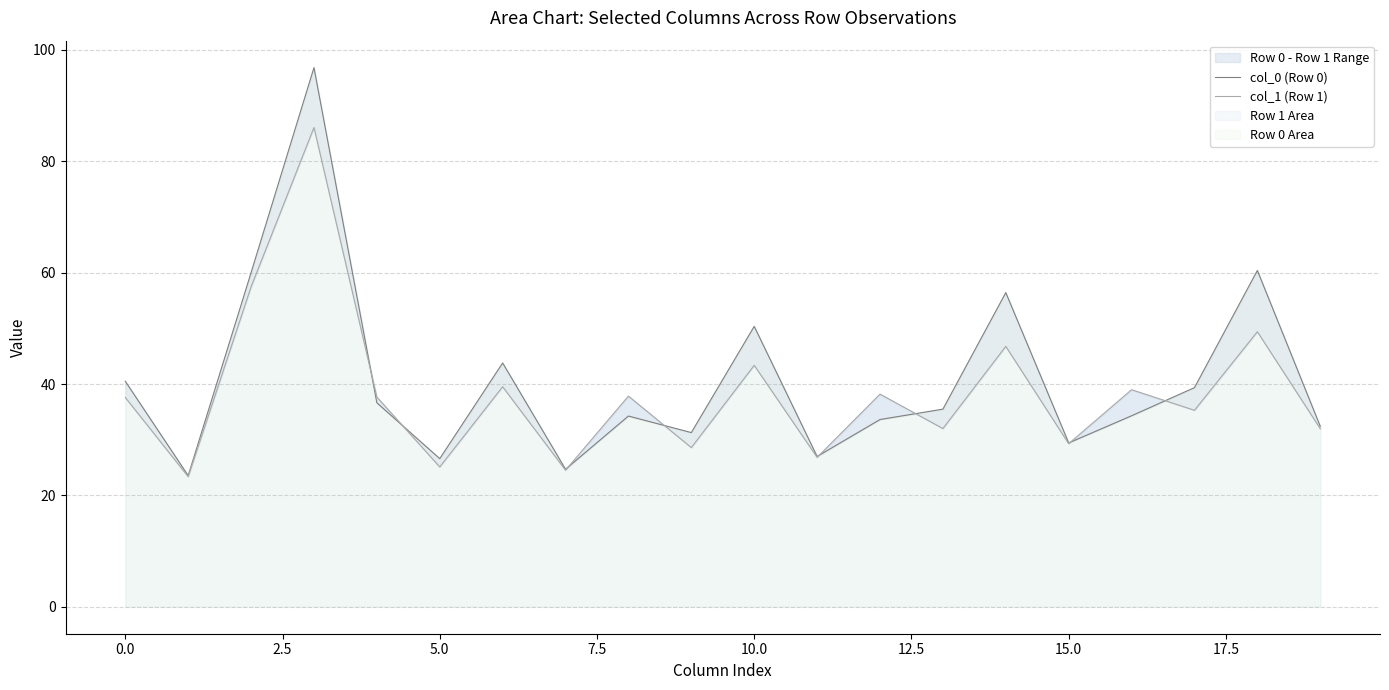

What is the total value across all series at 10?

93.7